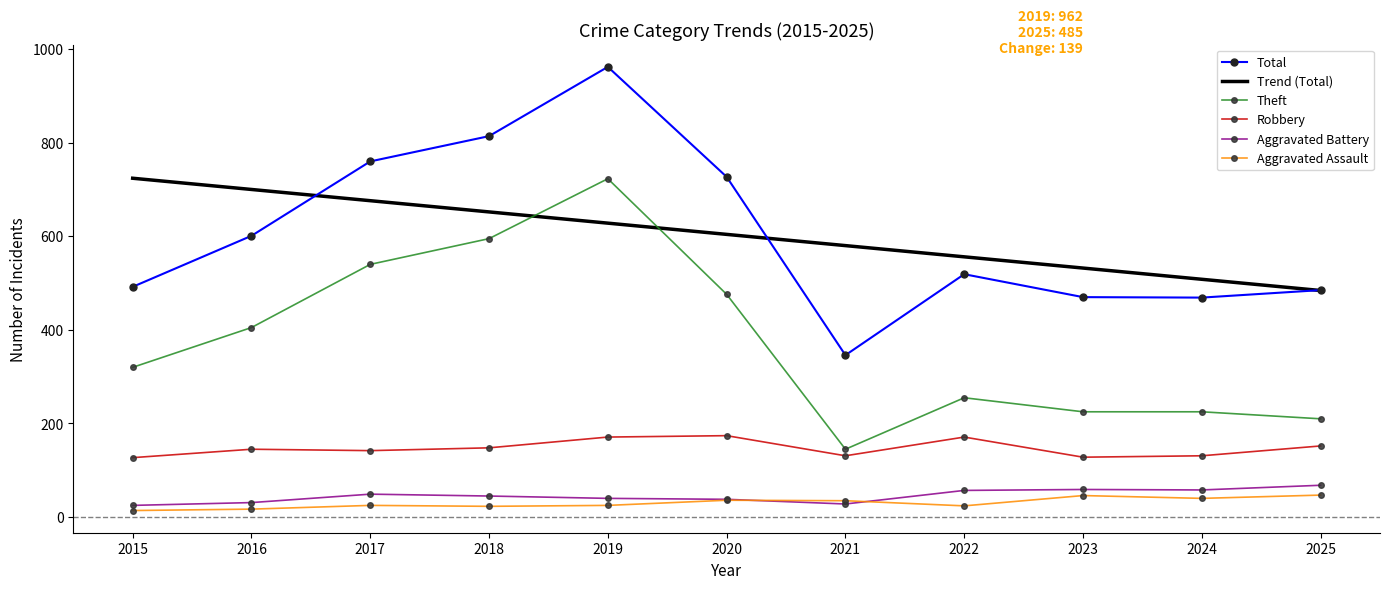

At which category does the chart reach its peak across all series?

2019